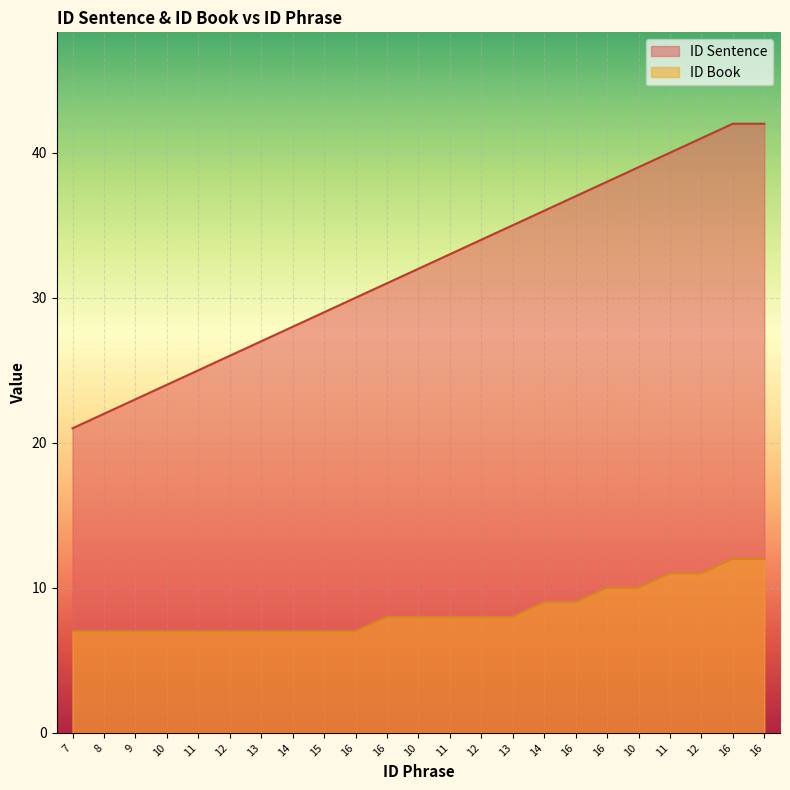

The value of ID Sentence at 11 is 41. True or false?

False